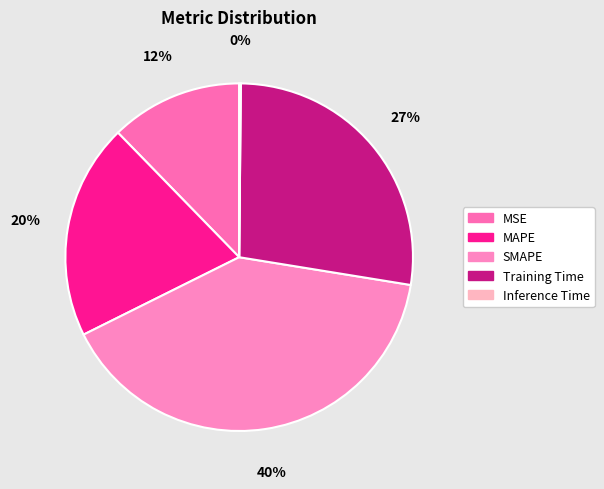

To the nearest percent, what is the difference between the MAPE and SMAPE slice percentages?

20%